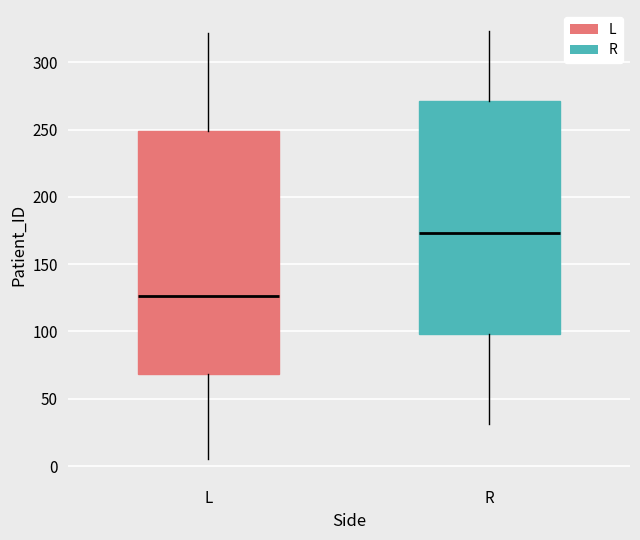

Where does the upper whisker of the box for R end on the y-axis? The values are not printed on the chart, so give them approximately, as read against the axis.

325